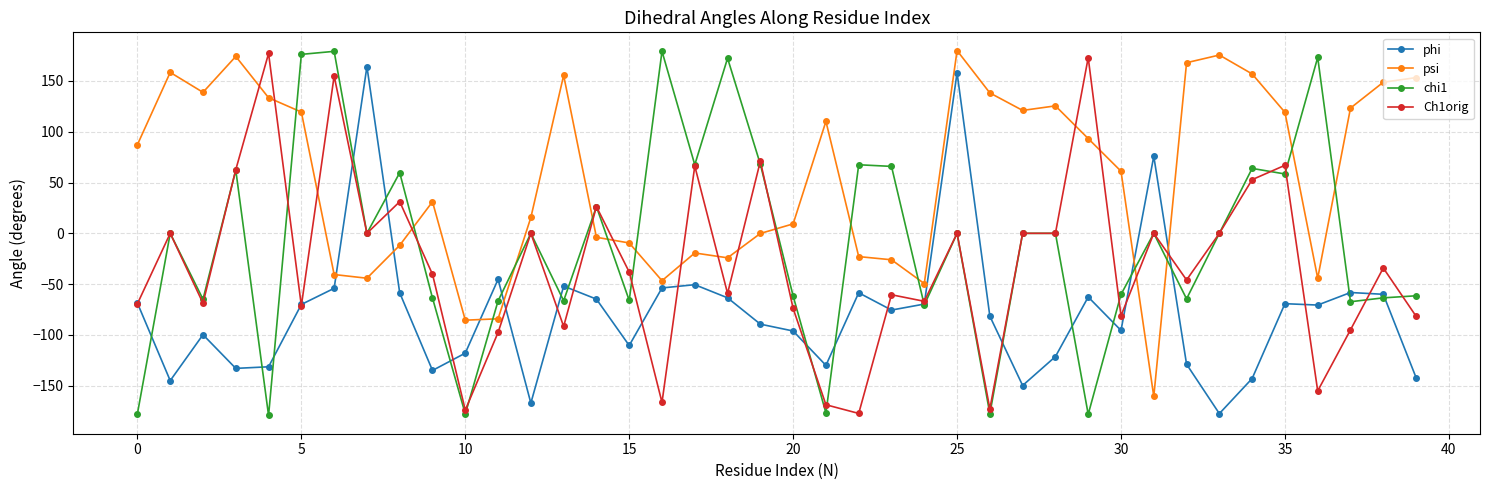

True or false: chi1 has more than 1 points higher than both neighbors.

True